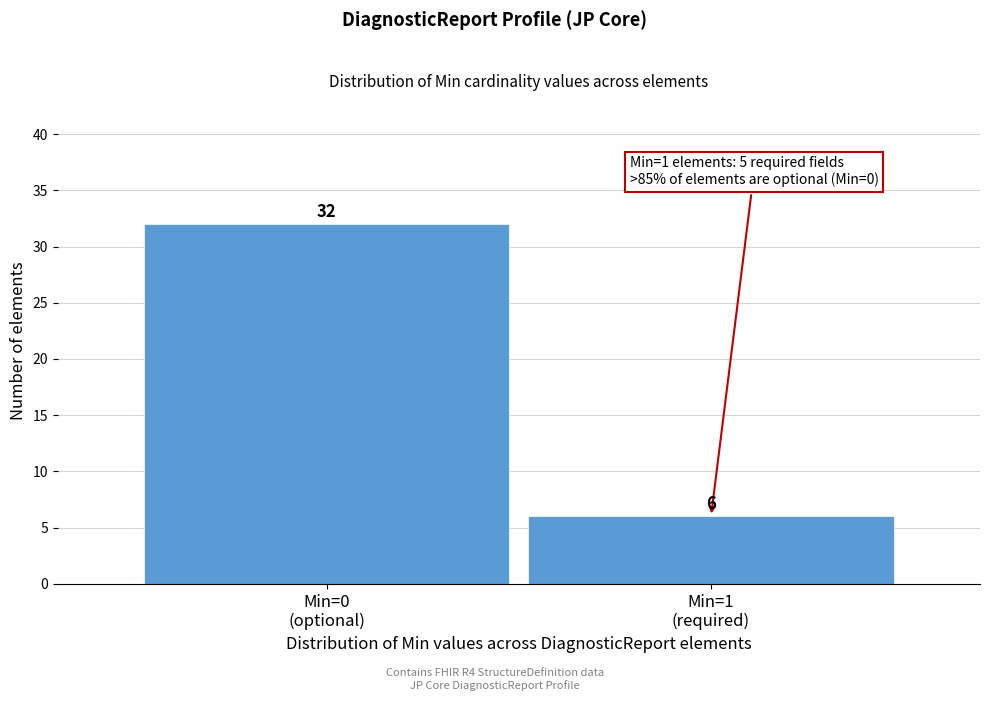

Reading right to left, list all the values displayed in this chart.

6	32